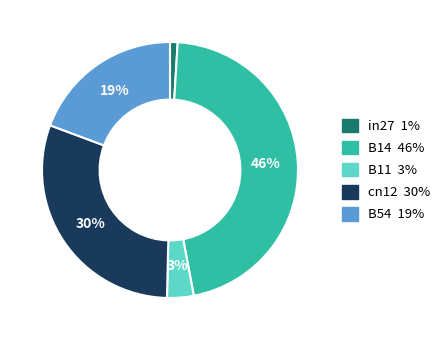

Rank the categories by value from lowest to highest.

in27, B11, B54, cn12, B14